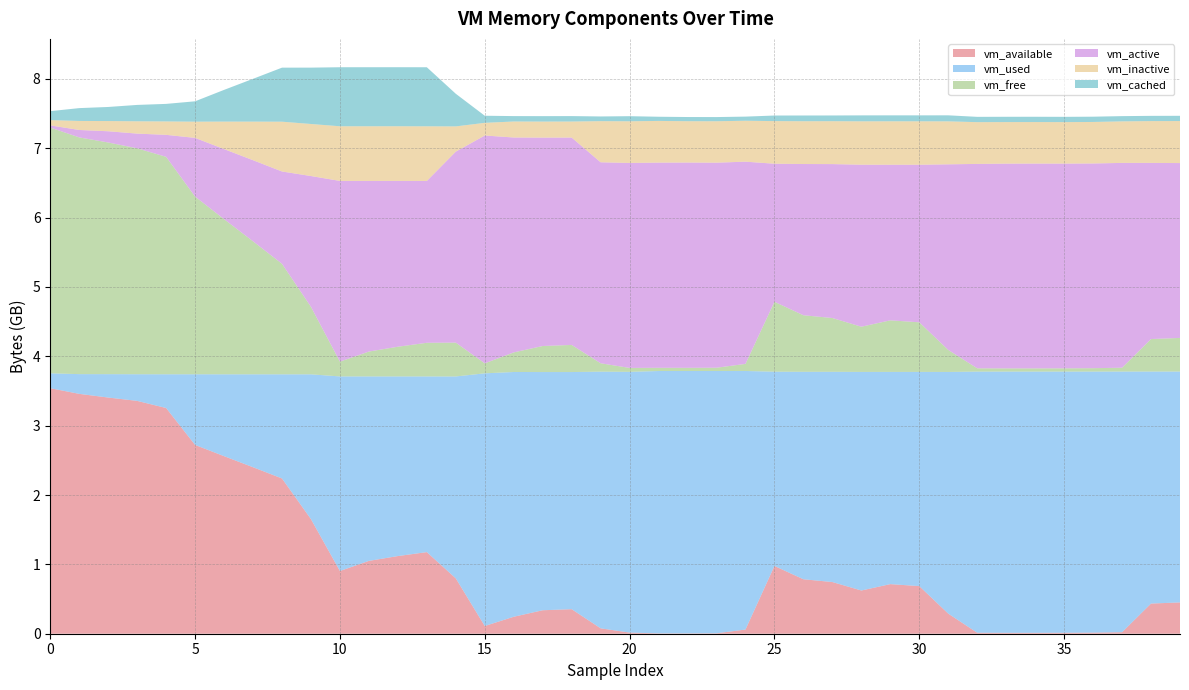

Reading left to right, what are all the values shown in this chart?

vm_available: 0=3540283392	1=3458572288	2=3405471744	3=3357347840	4=3254571008	5=2722230272	6=2560344064	7=2400735232	8=2238541824	9=1652158464	10=904429568	11=1050222592	12=1119805440	13=1176715264	14=798019584	15=111190016	16=244572160	17=338509824	18=353853440	19=77819904	20=16306176	21=4902912	22=4702208	23=6090752	24=60325888	25=977186816	26=785281024	27=745209856	28=623190016	29=715079680	30=686764032	31=289656832	32=14209024	33=13094912	34=13004800	35=13684736	36=15634432	37=21782528	38=434937856	39=451469312
vm_used: 0=214626304	1=284426240	2=337158144	3=384131072	4=486277120	5=1018642432	6=1180037120	7=1339699200	8=1501626368	9=2087989248	10=2805469184	11=2659610624	12=2590023680	13=2533085184	14=2911383552	15=3643416576	16=3529195520	17=3434446848	18=3419127808	19=3700920320	20=3759685632	21=3782950912	22=3783213056	23=3781894144	24=3728130048	25=2800881664	26=2991452160	27=3031568384	28=3151679488	29=3060043776	30=3088400384	31=3484807168	32=3765448704	33=3766640640	34=3766808576	35=3766149120	36=3764236288	37=3758395392	38=3345313792	39=3328675840
vm_free: 0=3543883776	1=3413536768	2=3340521472	3=3257634816	4=3135438848	5=2562330624	6=2237517824	7=1917911040	8=1593860096	9=972947456	10=213028864	11=358797312	12=428380160	13=485138432	14=487809024	15=143921152	16=282497024	17=375672832	18=390987776	19=120918016	20=56430592	21=46350336	22=46030848	23=47411200	24=102072320	25=1008156672	26=815349760	27=775278592	28=651825152	29=743563264	30=715247616	31=317575168	32=47284224	33=46235648	34=46215168	35=46952448	36=48992256	37=55259136	38=468582400	39=484999168
vm_active: 0=31154176	1=106889216	2=161902592	3=211927040	4=316862464	5=846225408	6=1009954816	7=1169338368	8=1330835456	9=1886298112	10=2605830144	11=2460135424	12=2390724608	13=2333159424	14=2754142208	15=3285123072	16=3098681344	17=3004788736	18=2990129152	19=2897944576	20=2955448320	21=2958635008	22=2959880192	23=2956566528	24=2915934208	25=1990672384	26=2180526080	27=2219413504	28=2336043008	29=2243534848	30=2271694848	31=2676092928	32=2947141632	33=2952044544	34=2952925184	35=2951733248	36=2951659520	37=2953248768	38=2539687936	39=2521096192
vm_inactive: 0=75685888	1=130129920	2=147111936	3=177594368	4=193355776	5=233771008	6=396537856	7=556322816	8=718000128	9=750399488	10=788131840	11=788217856	12=788217856	13=788369408	14=363646976	15=182857728	16=230703104	17=231059456	18=231120896	19=592965632	20=600883200	21=601149440	22=596033536	23=597282816	24=590151680	25=614465536	26=616943616	27=618549248	28=625414144	29=626425856	30=626450432	31=619659264	32=602107904	33=599191552	34=598646784	35=598171648	36=598380544	37=598745088	38=603082752	39=605847552
vm_cached: 0=129118208	1=185073664	2=202960896	3=236011520	4=253059072	5=293642240	6=457060352	7=617005056	8=779128832	9=812597248	10=851120128	11=851210240	12=851214336	13=851386368	14=470470656	15=102191104	16=77864960	17=78364672	18=78368768	19=67727360	20=73449472	21=60264448	22=60321792	23=60260352	24=59363328	25=80396288	26=82632704	27=82587648	28=85782528	29=85680128	30=85639168	31=86896640	32=76546048	33=76402688	34=76255232	35=76177408	36=76050432	37=75624448	38=75382784	39=75603968